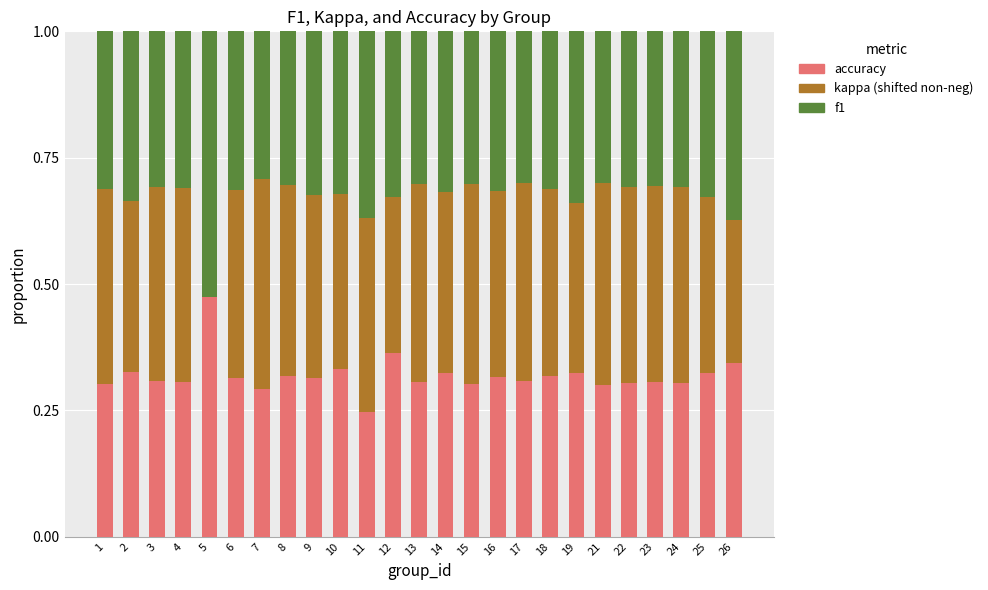

What is the total value across all series at 9?

1.0